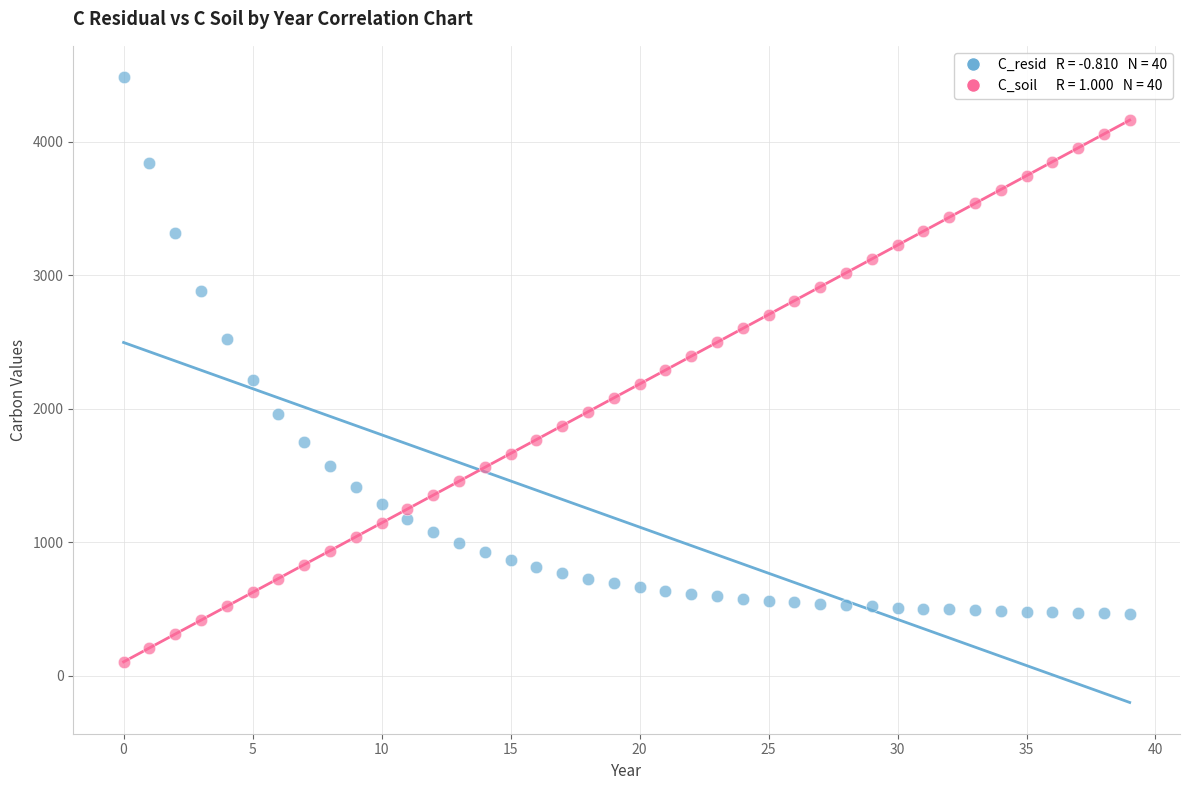

Across all data points, what is the range of Y values (max minus min)?

4378.3